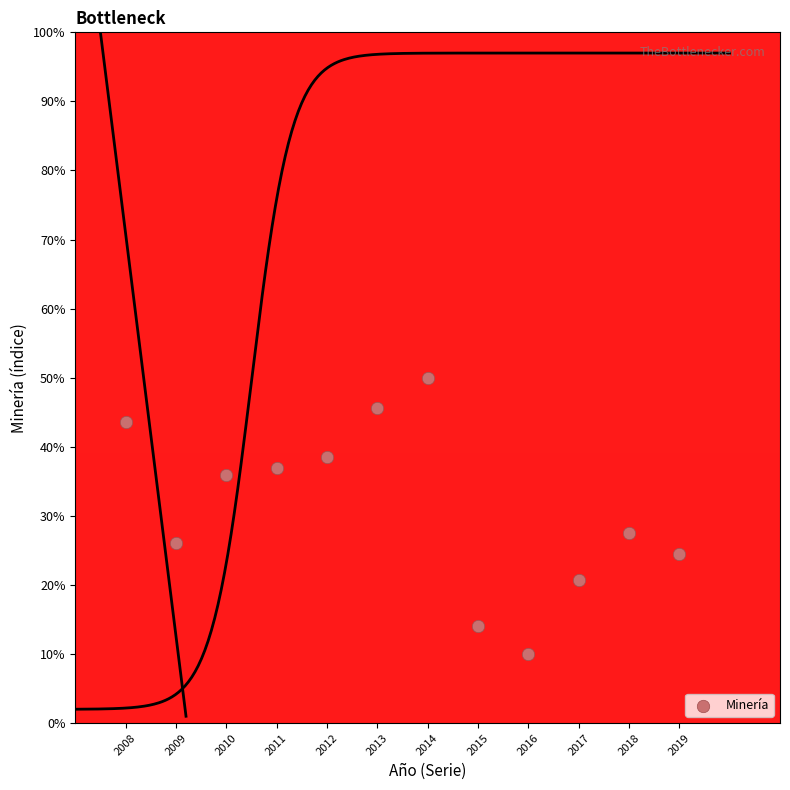

What Y value in the scatter plot is closest to 30?

27.5